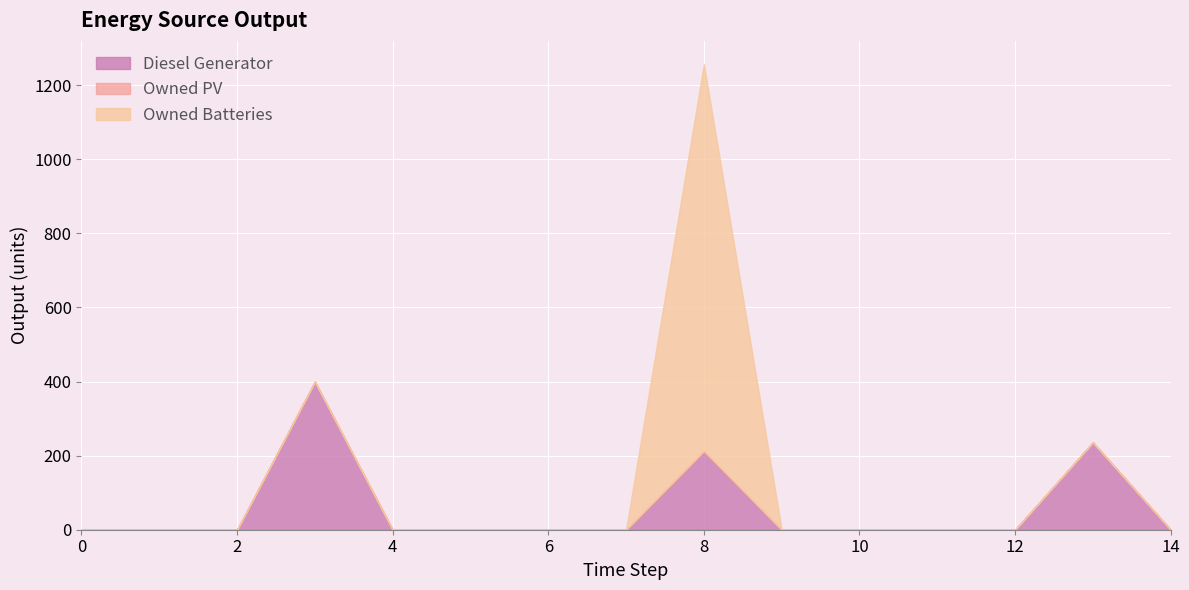

The value of Diesel Generator at 5 is -178. True or false?

False